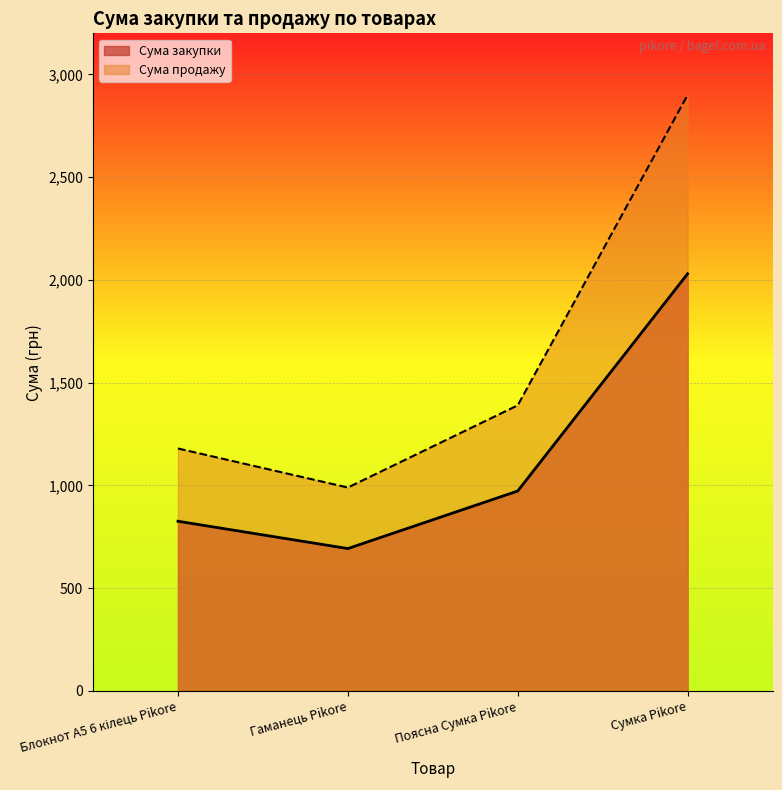

Reading right to left, list all the values displayed in this chart.

Сума закупки: 2030	973	693	826
Сума продажу: 2900	1390	990	1180